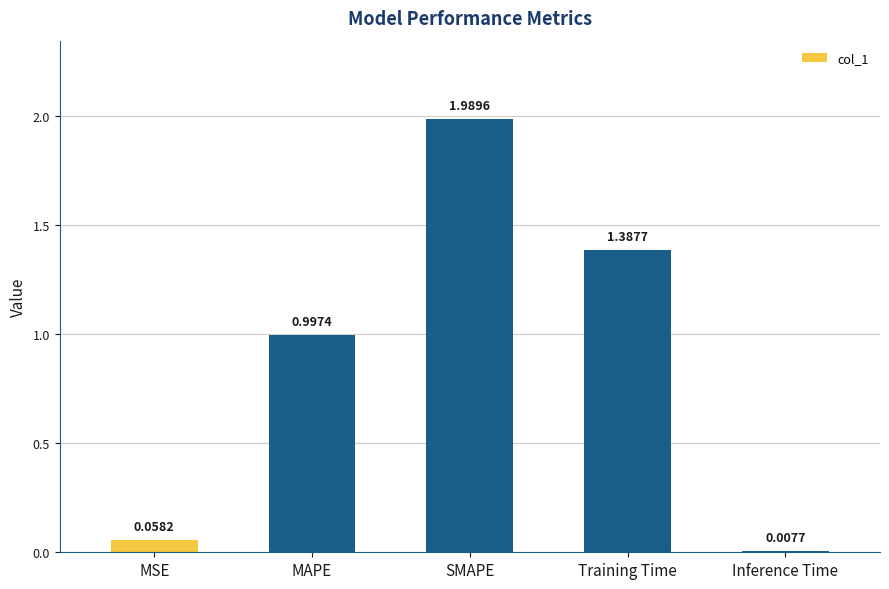

Are the bars horizontal?

No